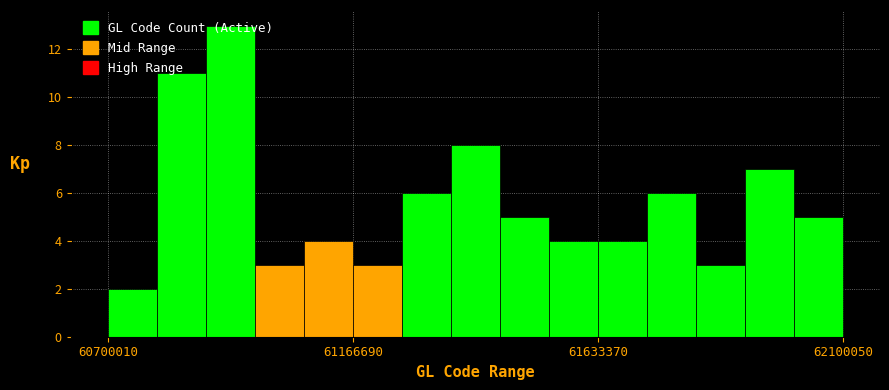

Read against the x-axis, roughly where is the centre of the tallest bar?

60950000